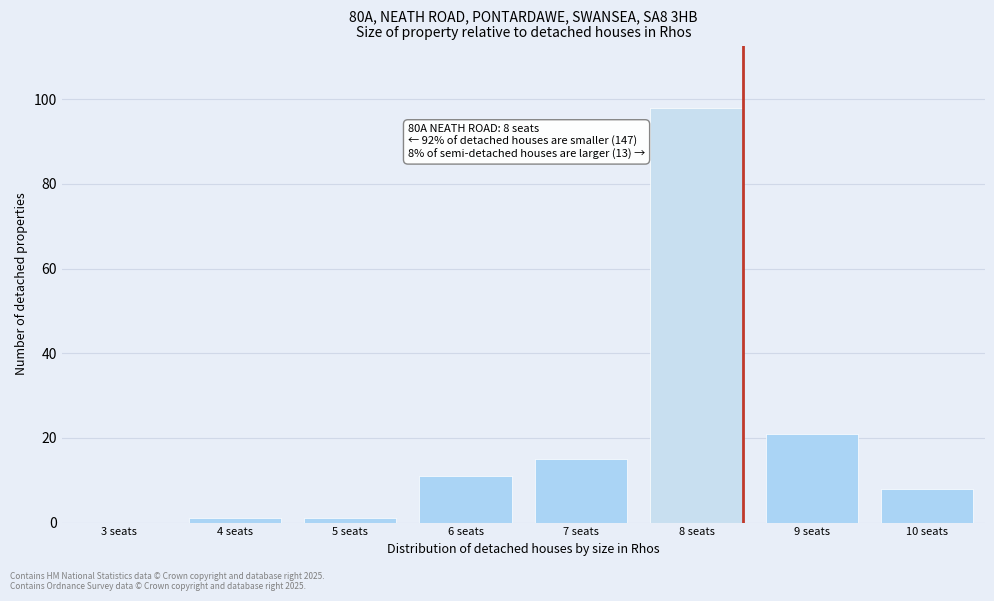

Reading left to right, what are all the values shown in this chart?

3 seats=0	4 seats=1	5 seats=1	6 seats=11	7 seats=15	8 seats=98	9 seats=21	10 seats=8